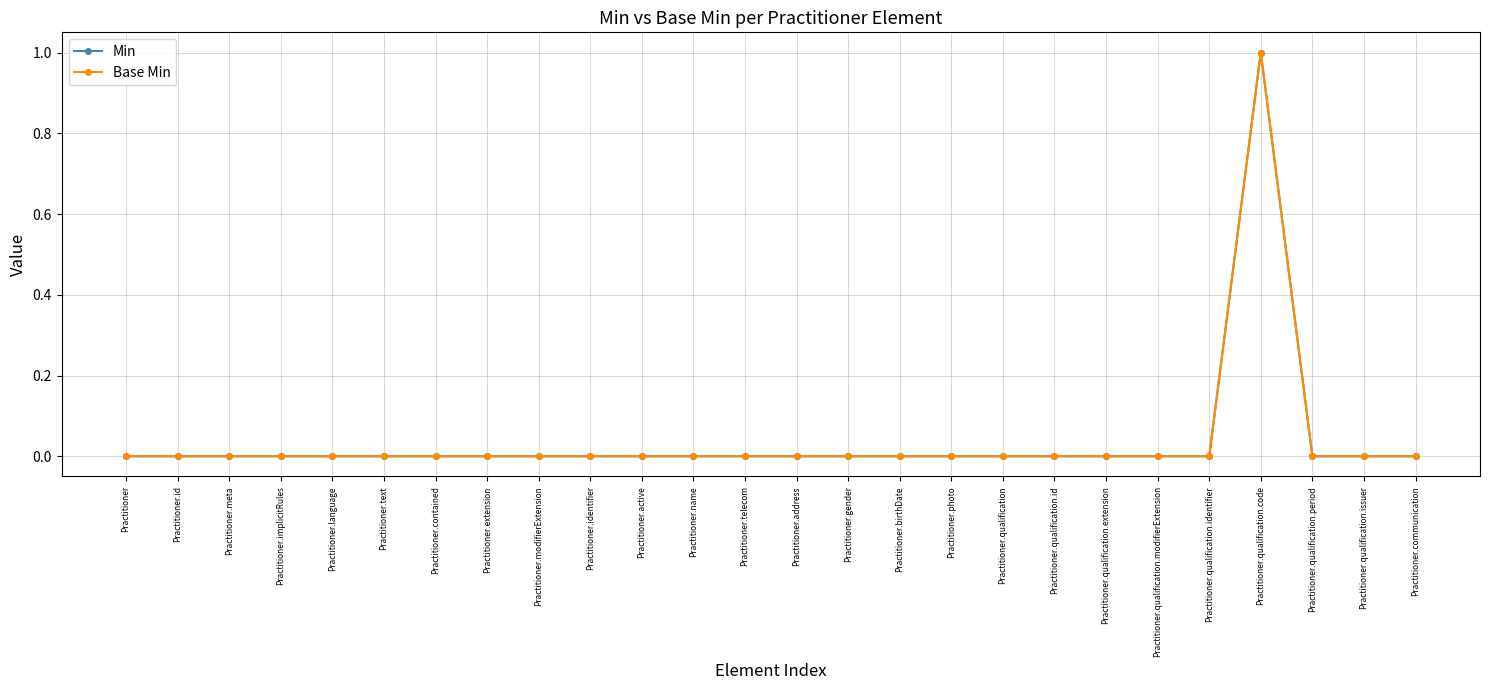

True or false: Base Min and Min intersect in this chart.

False